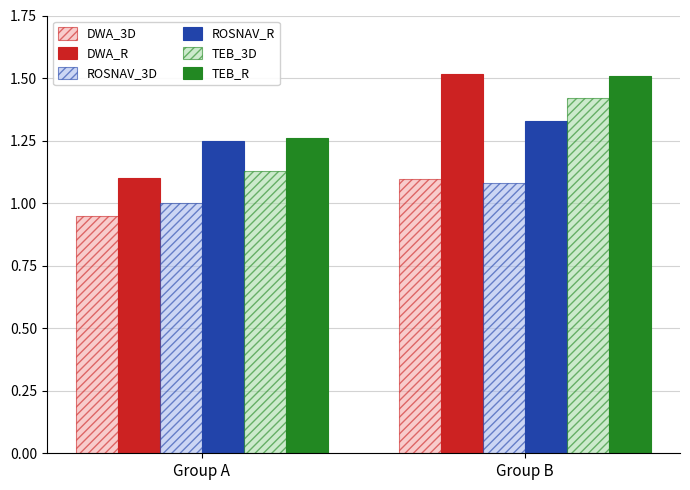

Between Group A and Group B, which series saw the biggest shift?

DWA_R